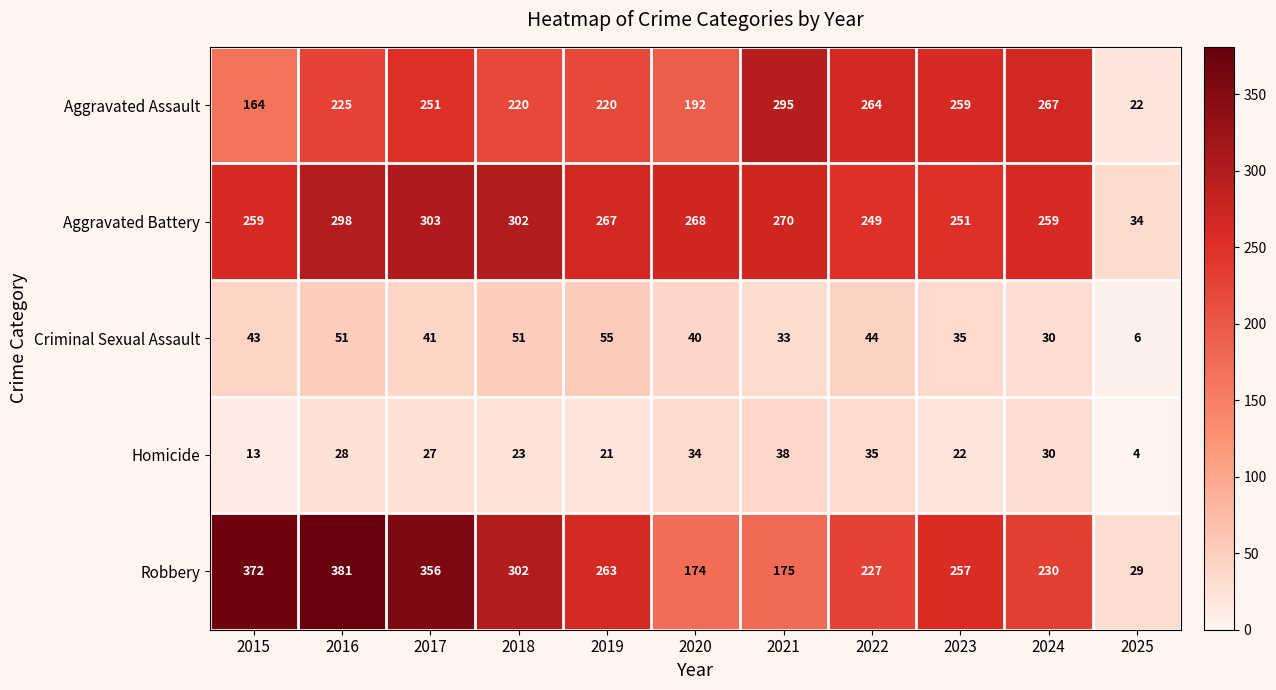

The Aggravated Assault series shows 381 at 2019. True or false?

False